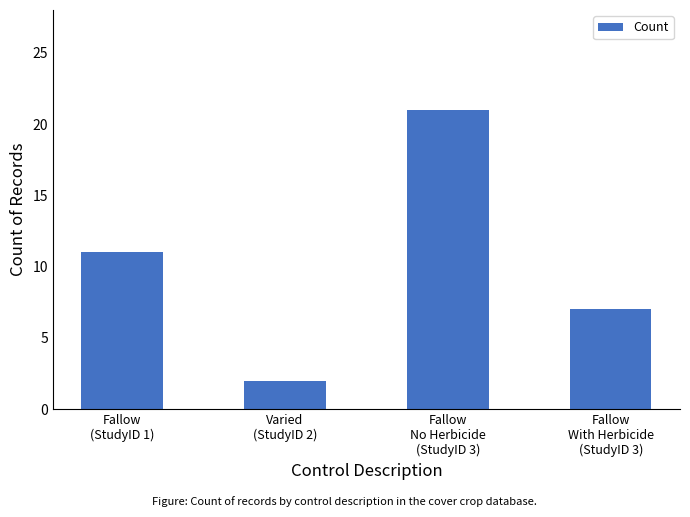

Which label corresponds to the smallest value in the chart?

Varied
(StudyID 2)